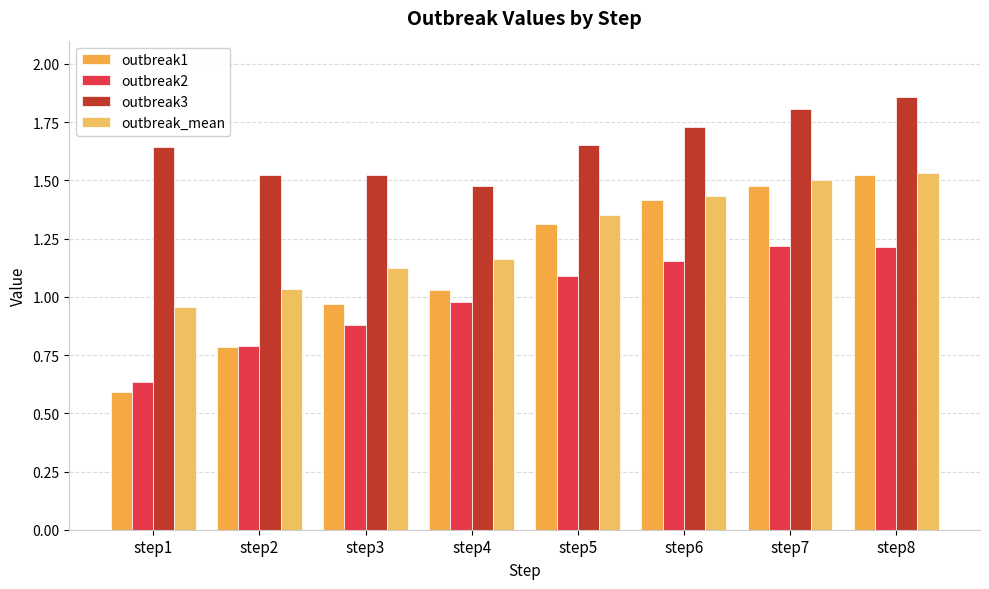

Which series has the largest total across all categories?

outbreak3